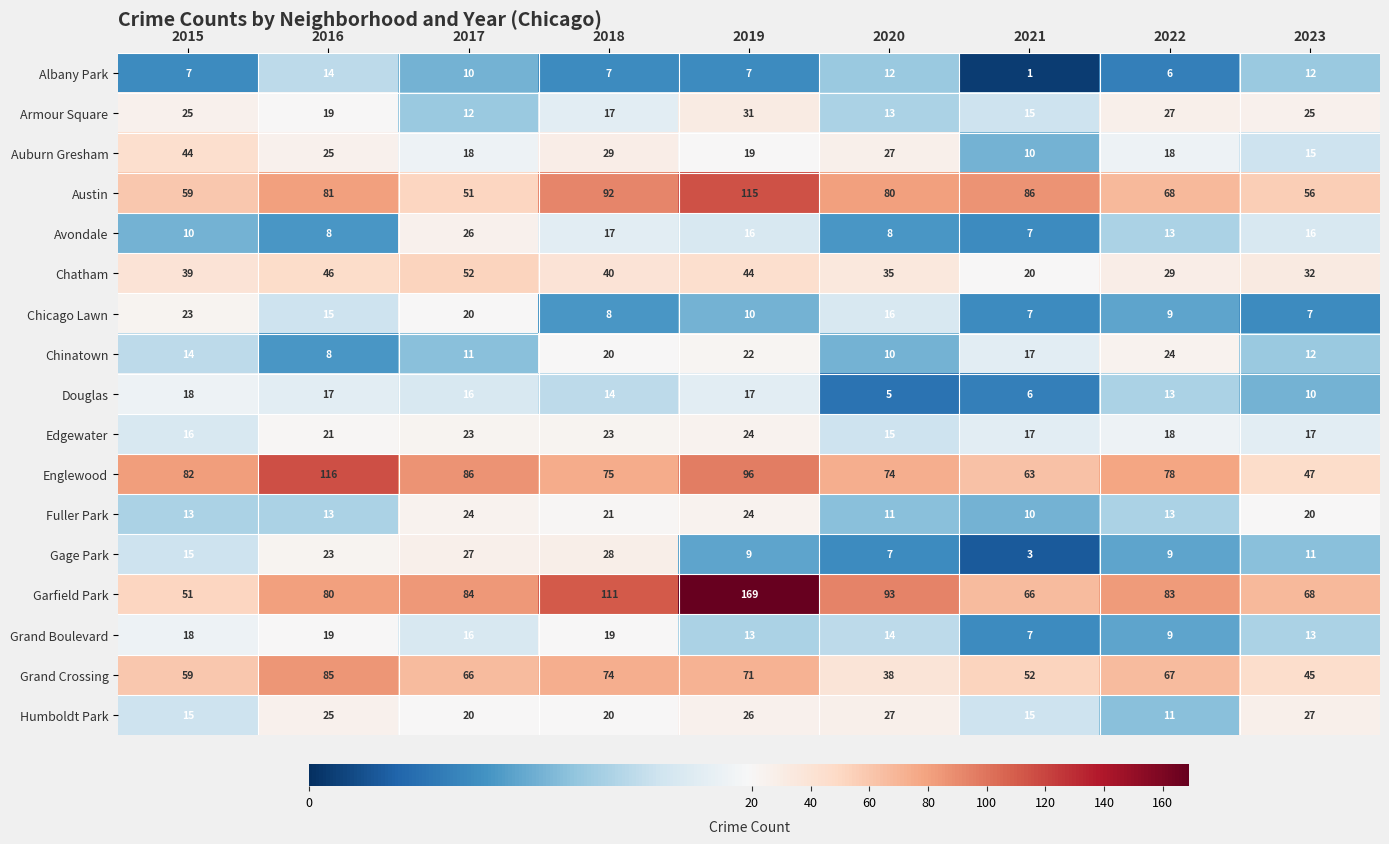

The Chicago Lawn series shows 11 at 2018. True or false?

False